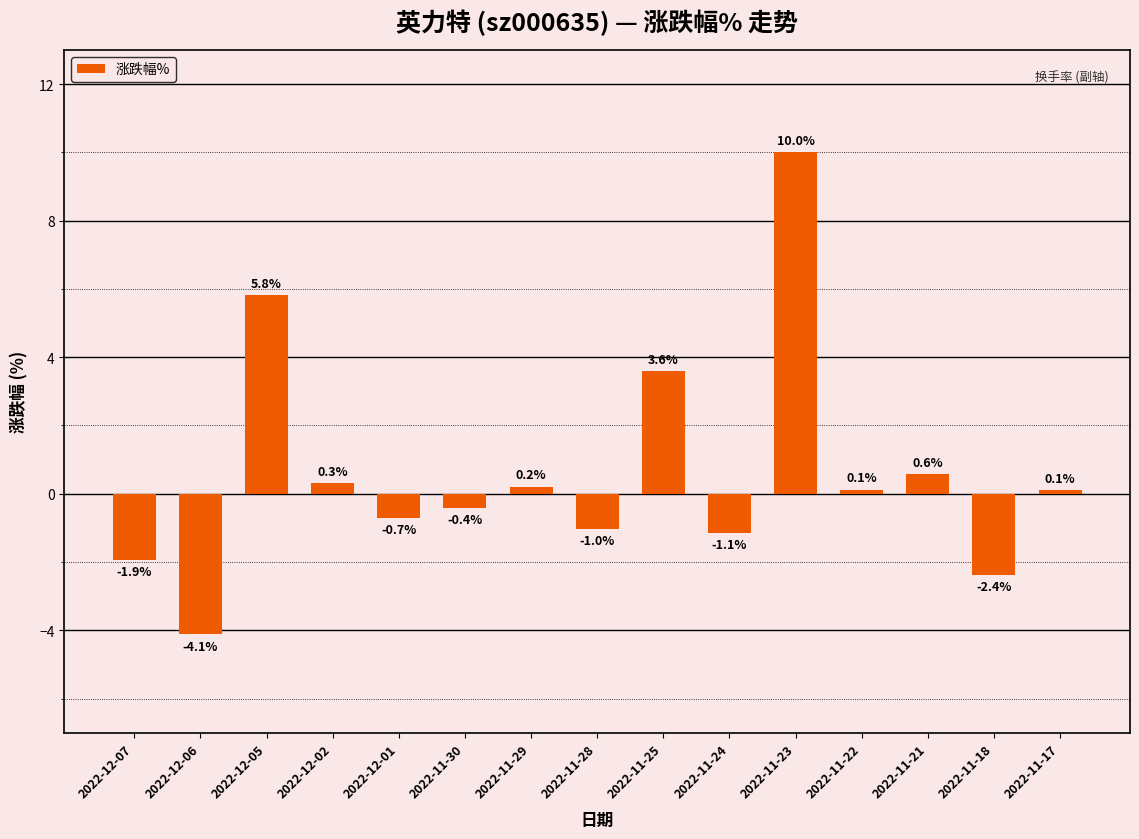

Does the chart contain stacked bars?

No